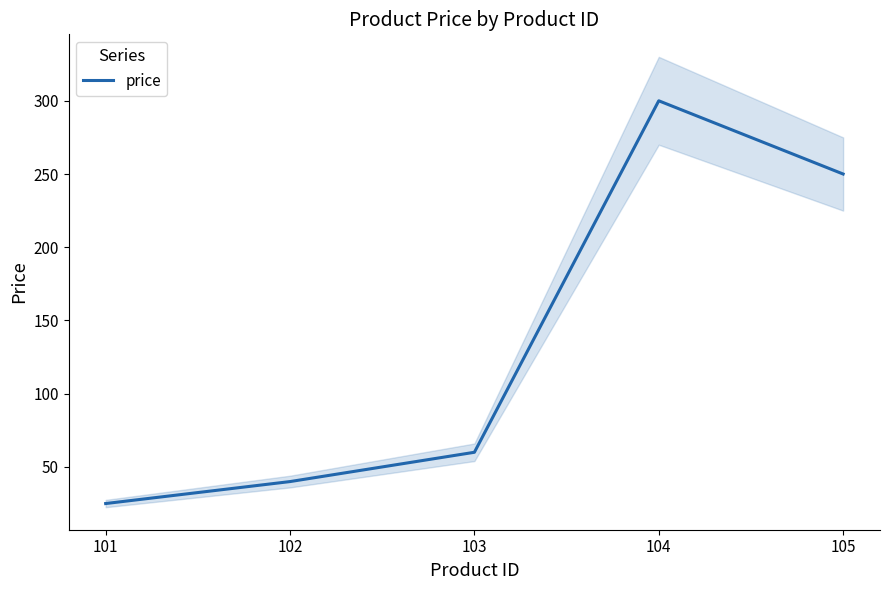

List the labels in order of value, smallest first.

101, 102, 103, 105, 104